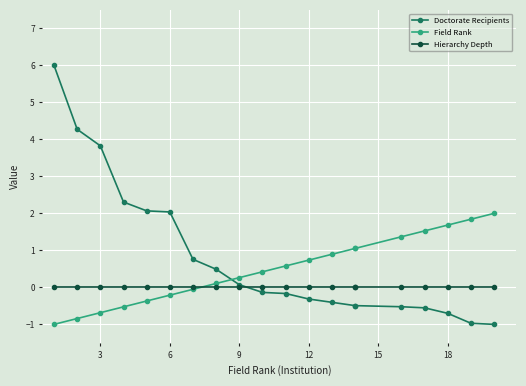

List the series in order of their peak value, highest first.

Doctorate Recipients, Field Rank, Hierarchy Depth